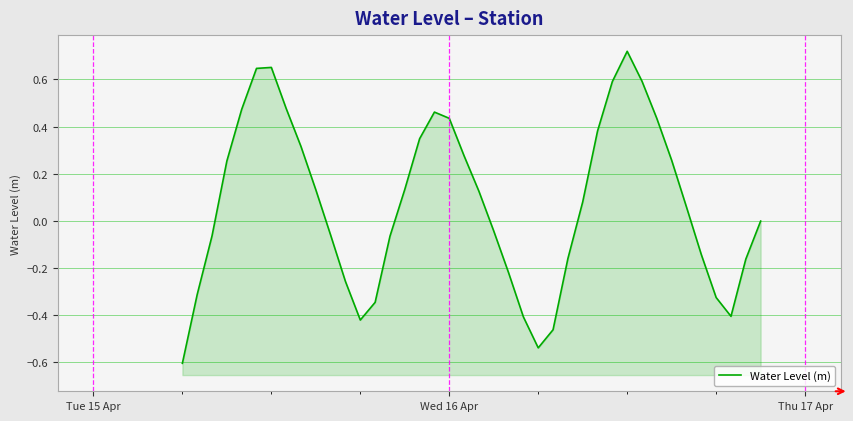

What is the greatest value displayed?

0.7